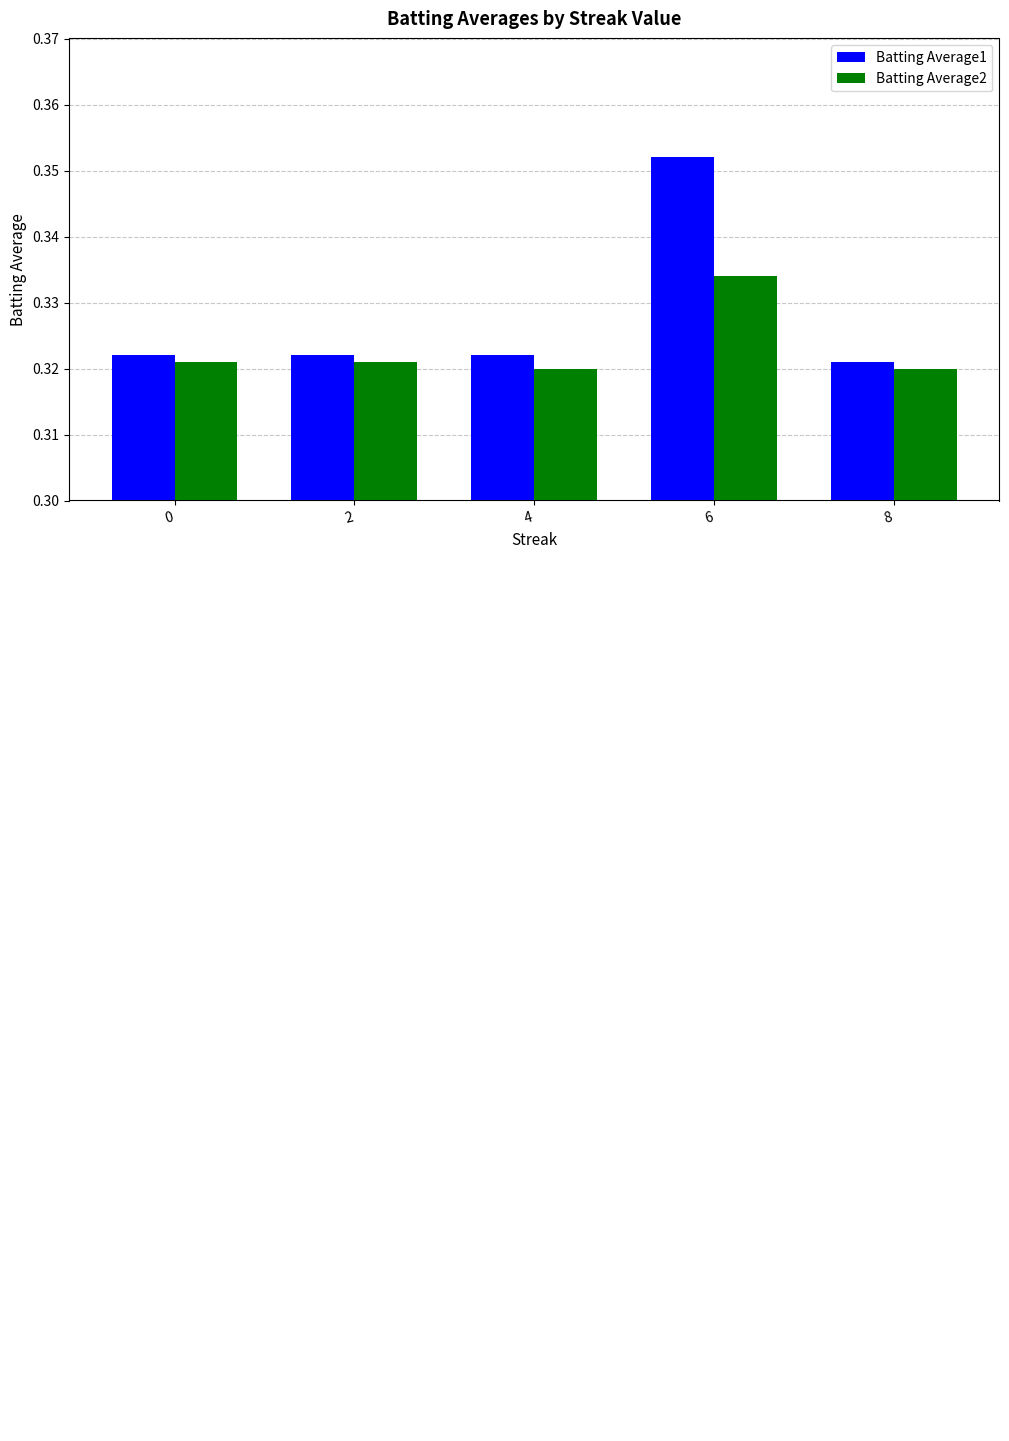

List the series in order of their peak value, lowest first.

Batting Average2, Batting Average1